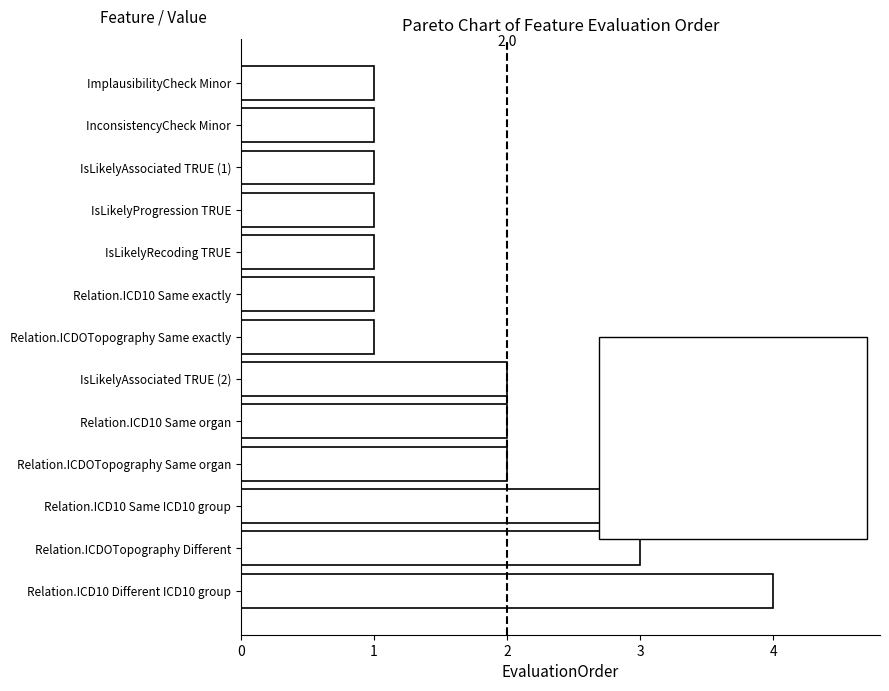

What is the difference between the maximum and minimum values?

3